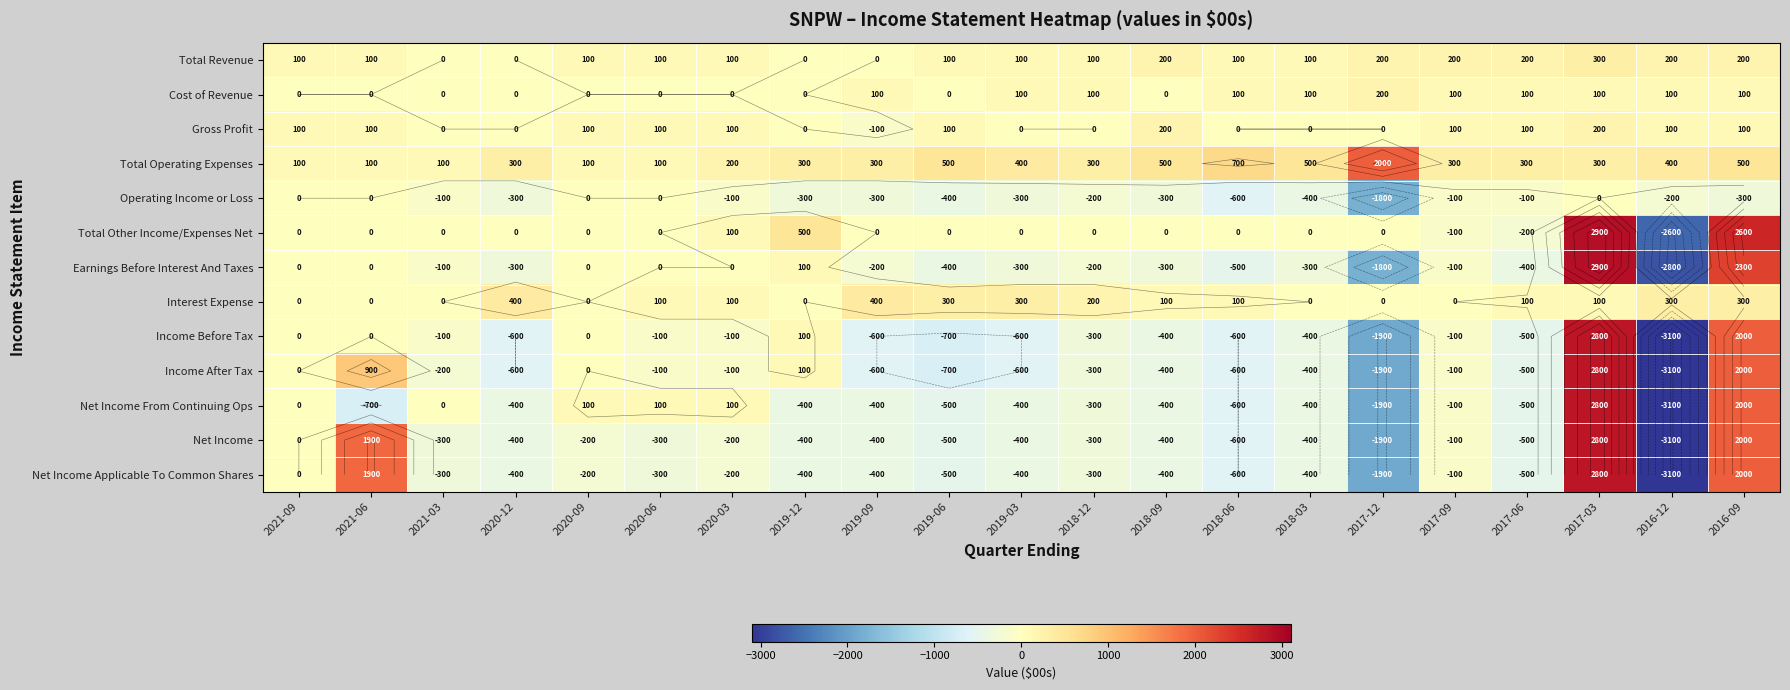

Rank the series by their maximum value, from lowest to highest.

Operating Income or Loss, Cost of Revenue, Gross Profit, Total Revenue, Interest Expense, Total Operating Expenses, Income Before Tax, Income After Tax, Net Income From Continuing Ops, Net Income, Net Income Applicable To Common Shares, Total Other Income/Expenses Net, Earnings Before Interest And Taxes